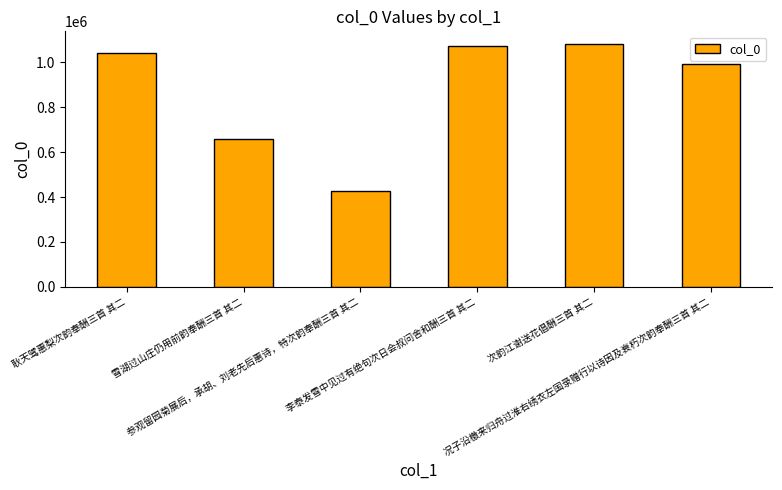

What is the change in value from 耿天骘惠梨次韵奉酬三首 其二 to 李泰发雪中见过有绝句次日会叔问舍和酬三首 其二?

+27984